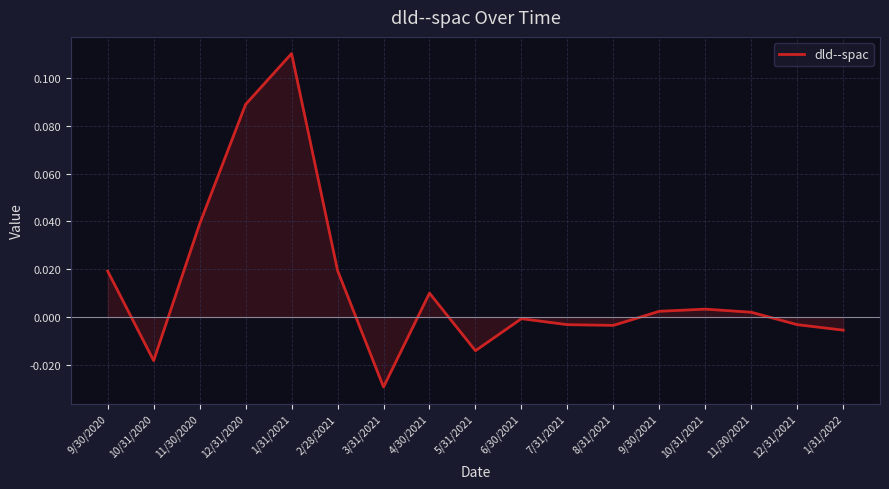

How many interior local valleys (lower than both neighbors) does the data have?

4